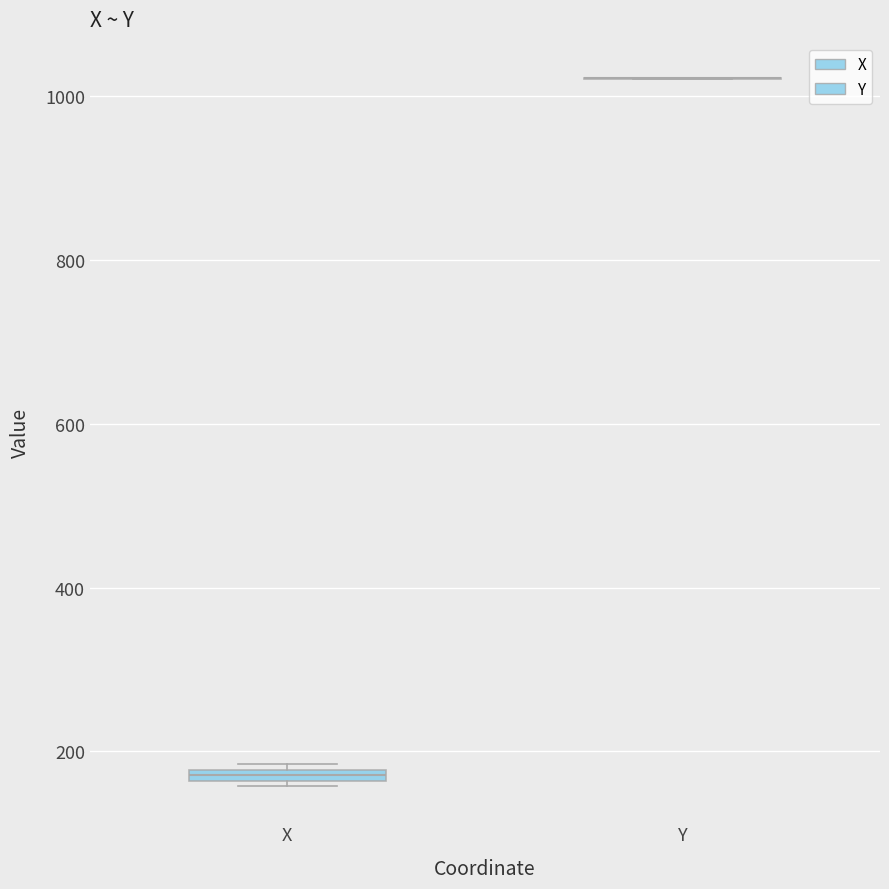

Where is the lower edge of the box for X on the y-axis? The values are not printed on the chart, so give them approximately, as read against the axis.

160